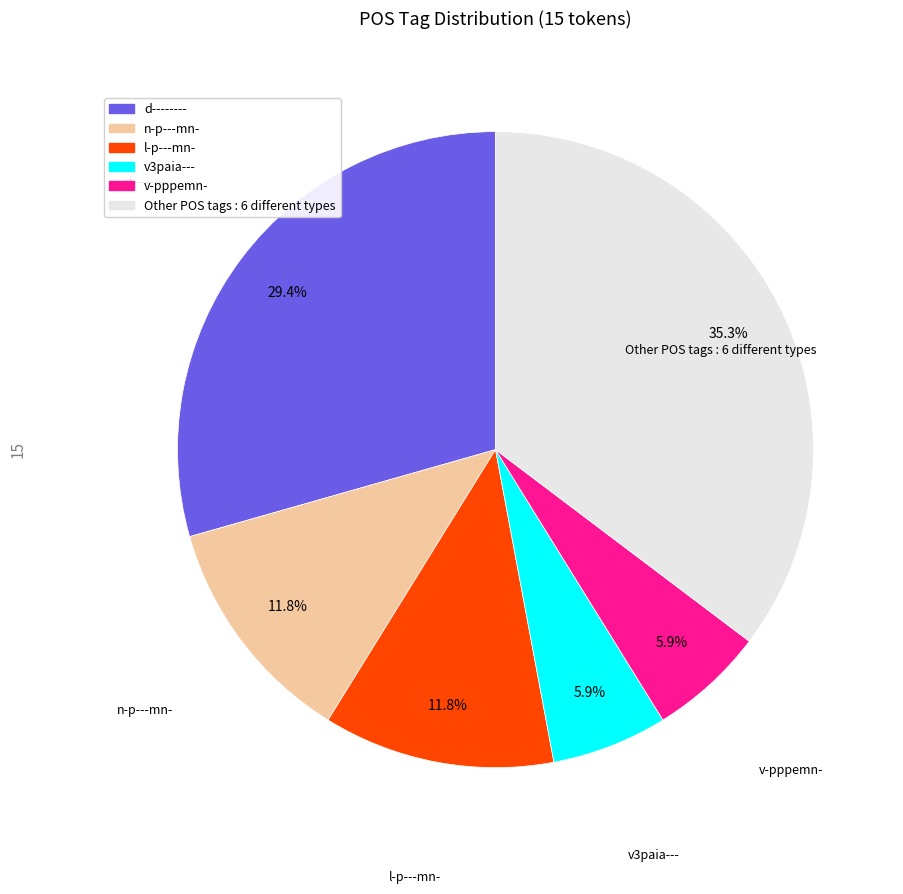

Is there a majority slice in this chart?

No